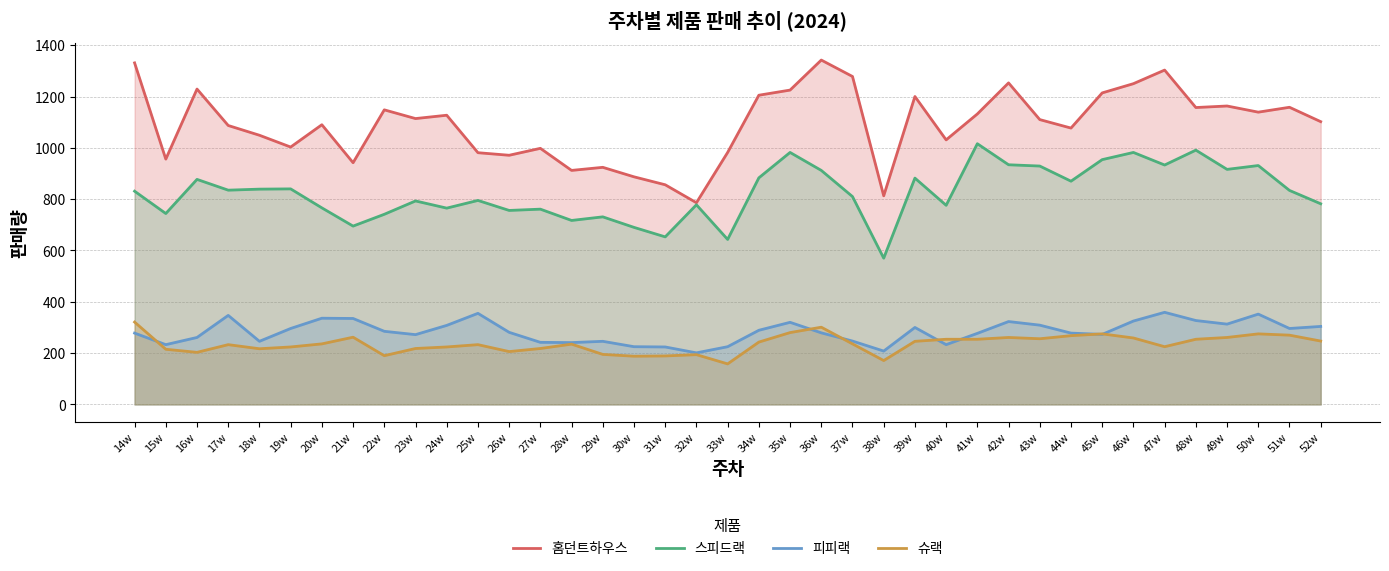

How many data points in 슈랙 are above 236?

18